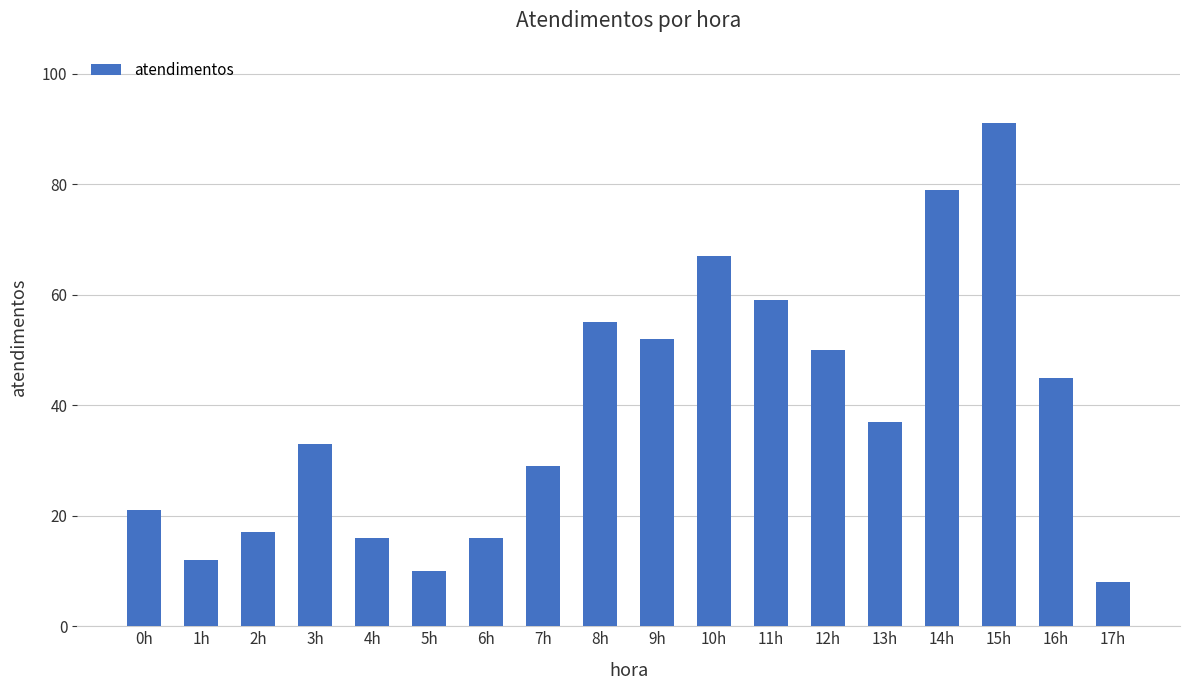

Reading right to left, extract all data points from this chart.

8	45	91	79	37	50	59	67	52	55	29	16	10	16	33	17	12	21